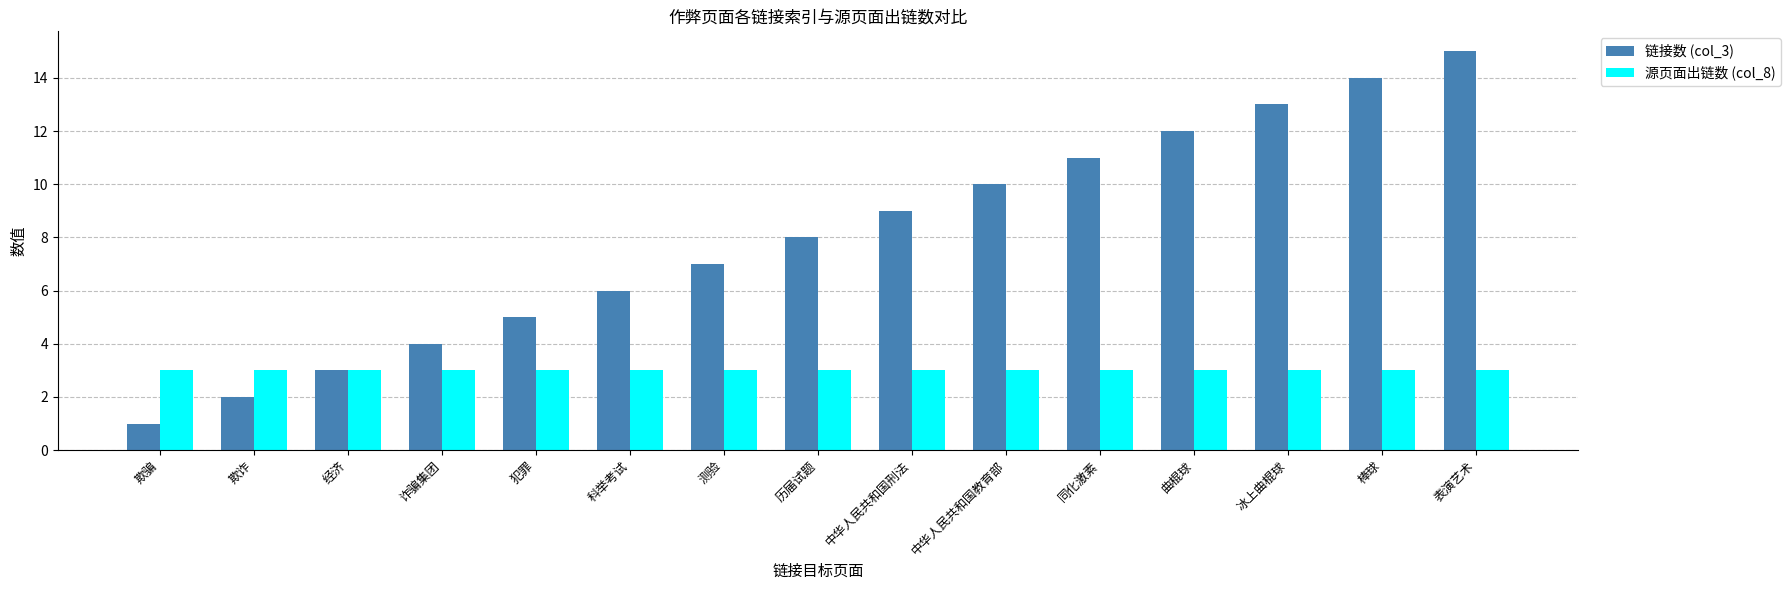

Which series has the largest total across all categories?

链接数 (col_3)